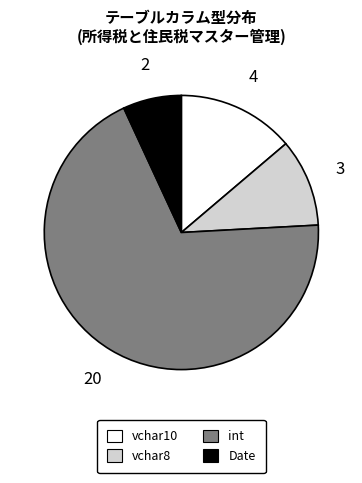

Is there any slice that represents more than half of the pie?

Yes